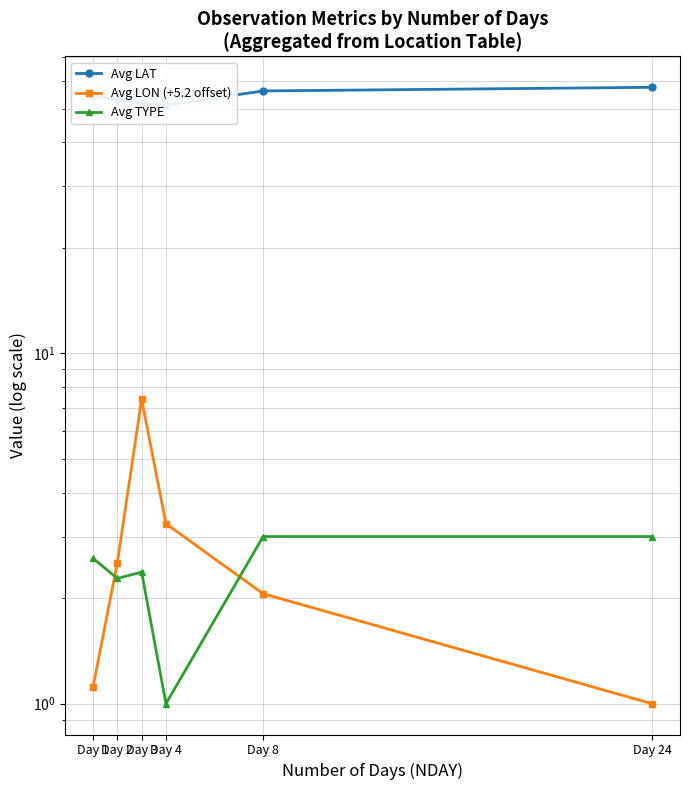

List the series in order of their peak value, lowest first.

Avg TYPE, Avg LON (+5.2 offset), Avg LAT